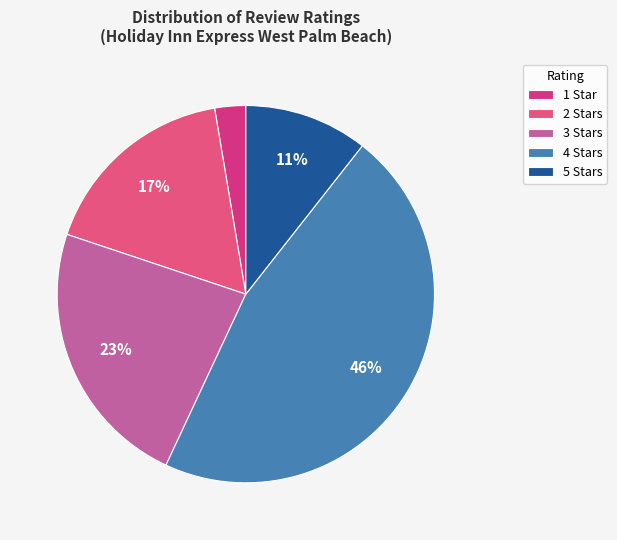

To the nearest percent, what is the combined percentage of 2 and 3?

40%